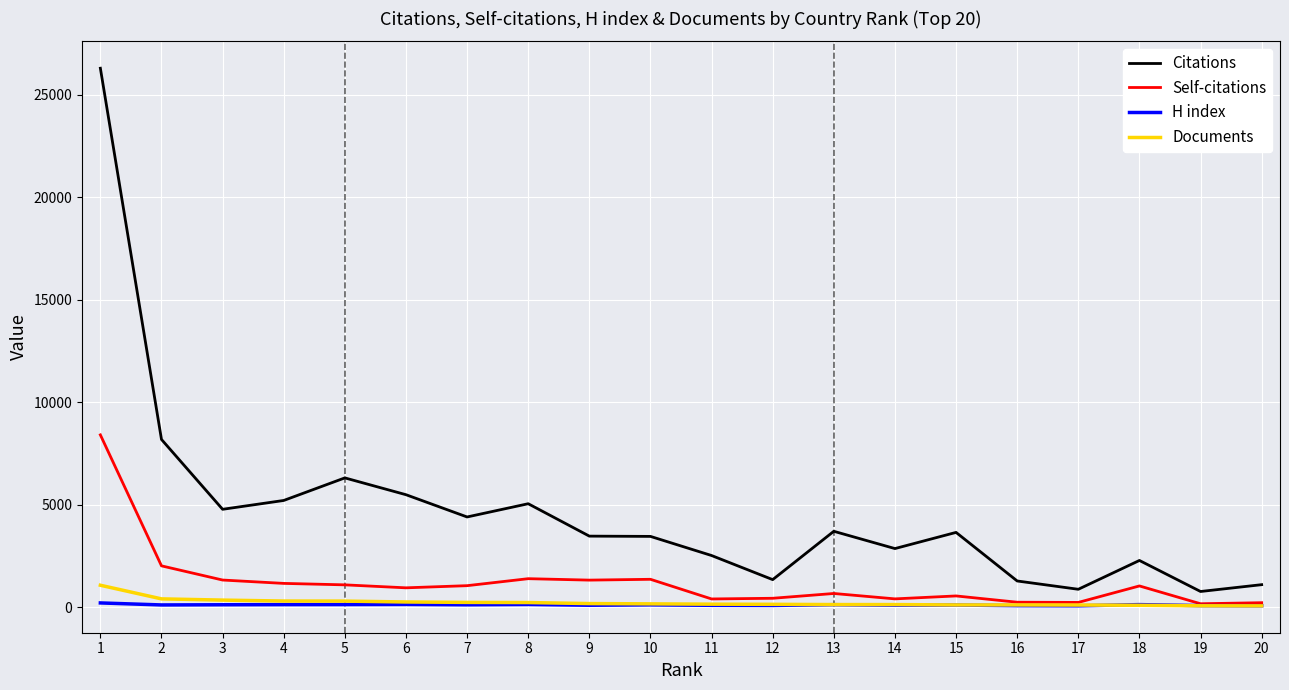

What are all the series names shown in the legend?

Citations, Self-citations, H index, Documents